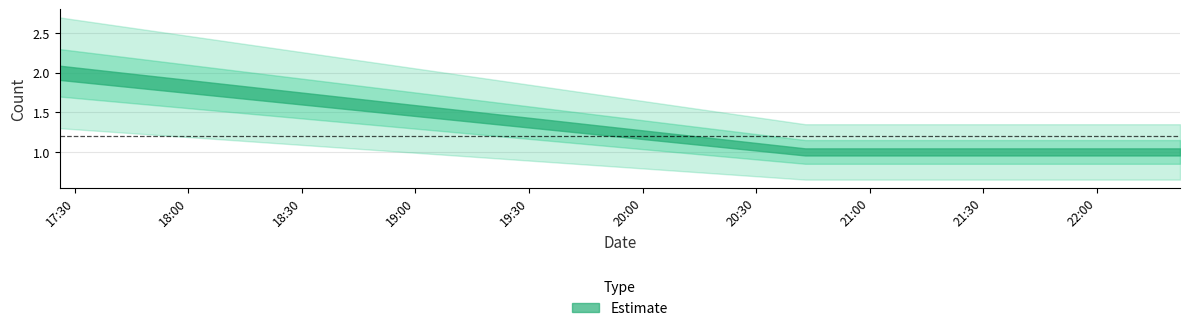

What is the greatest value displayed?

2